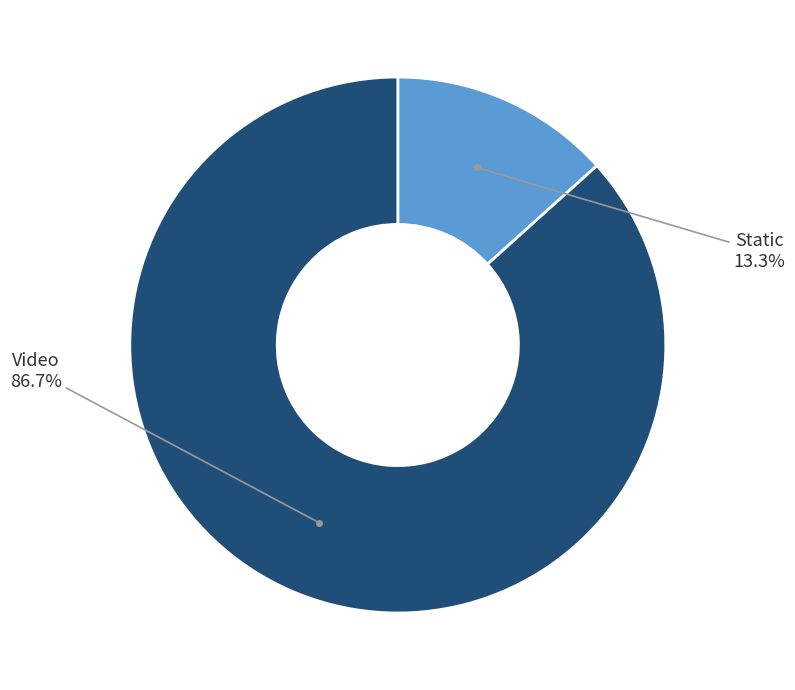

Does any single category account for the majority?

Yes